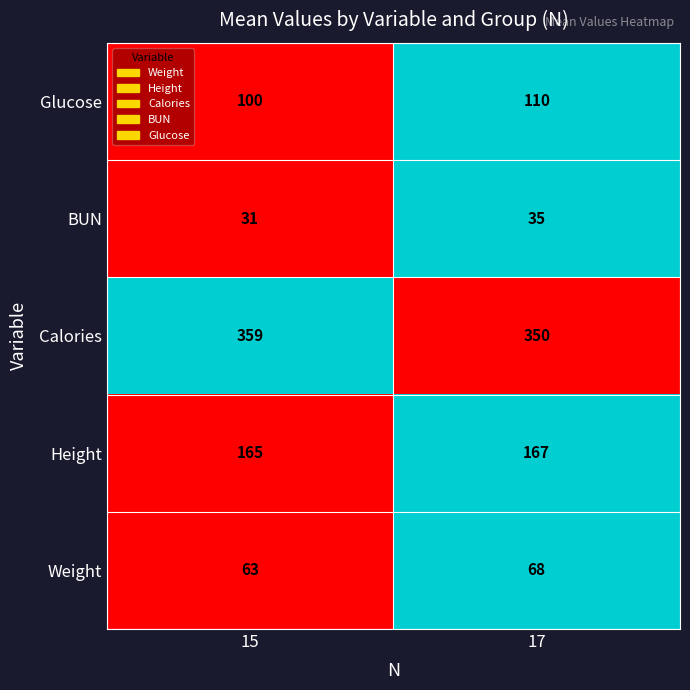

At which label is Calories closest to 354?

17